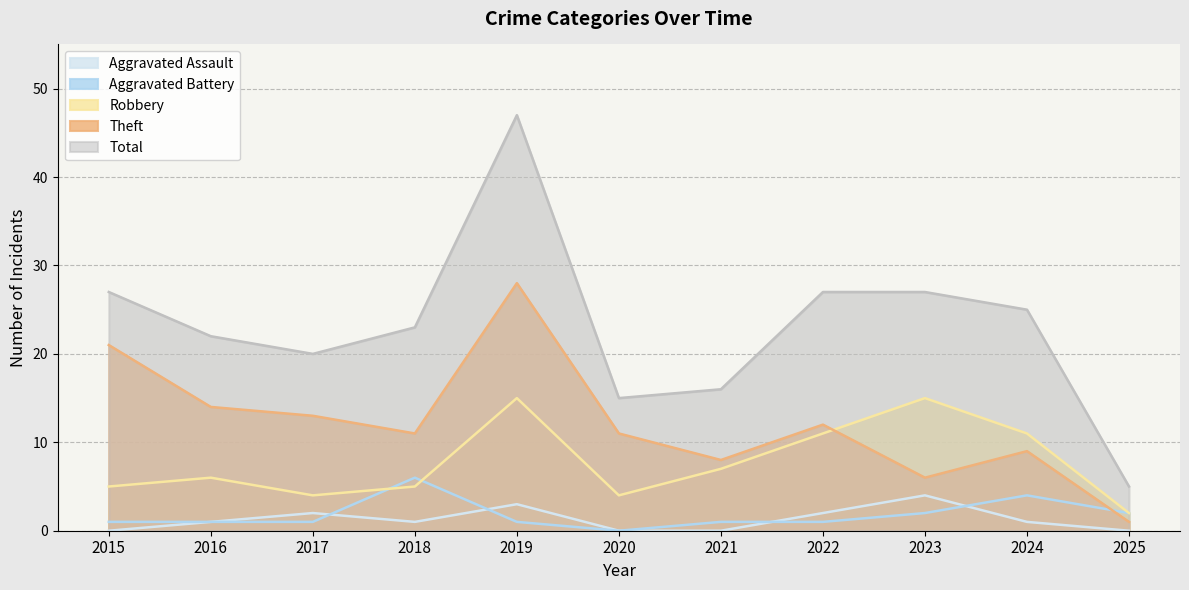

Reading right to left, transcribe all the data shown in this chart.

Aggravated Assault: 0	1	4	2	0	0	3	1	2	1	0
Aggravated Battery: 2	4	2	1	1	0	1	6	1	1	1
Robbery: 2	11	15	11	7	4	15	5	4	6	5
Theft: 1	9	6	12	8	11	28	11	13	14	21
Total: 5	25	27	27	16	15	47	23	20	22	27